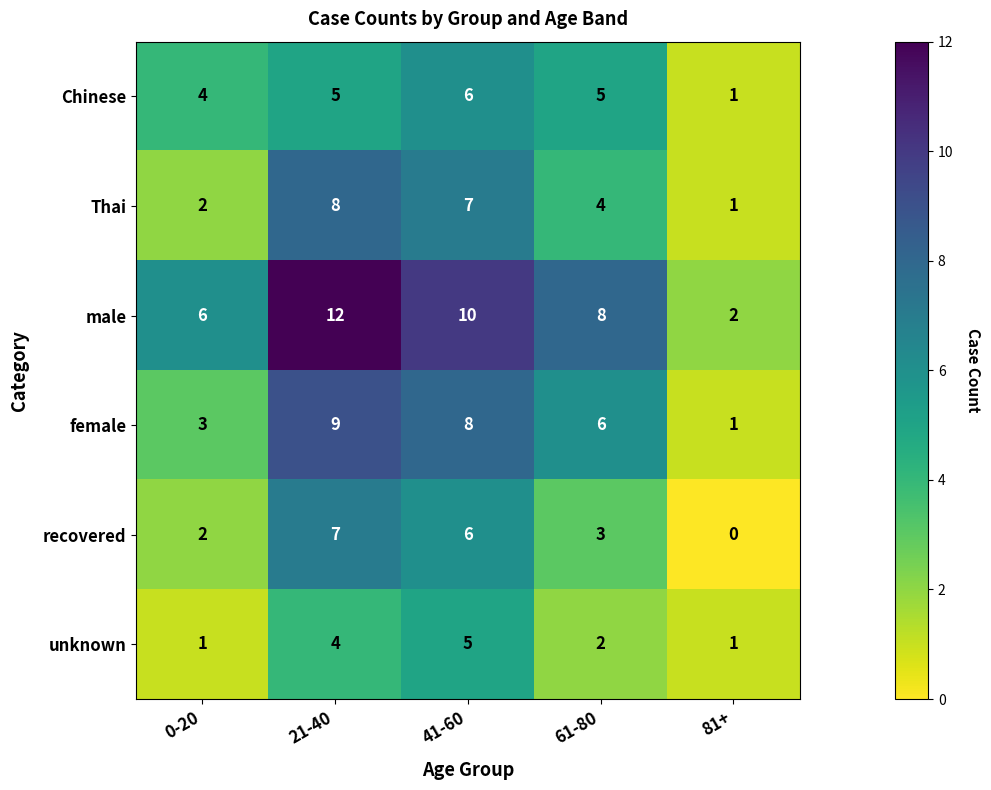

True or false: female has a value of 14 at 21-40.

False